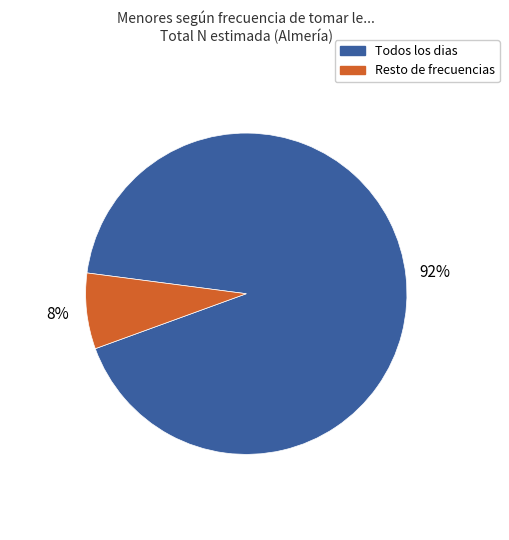

Count the number of slices in the pie.

2